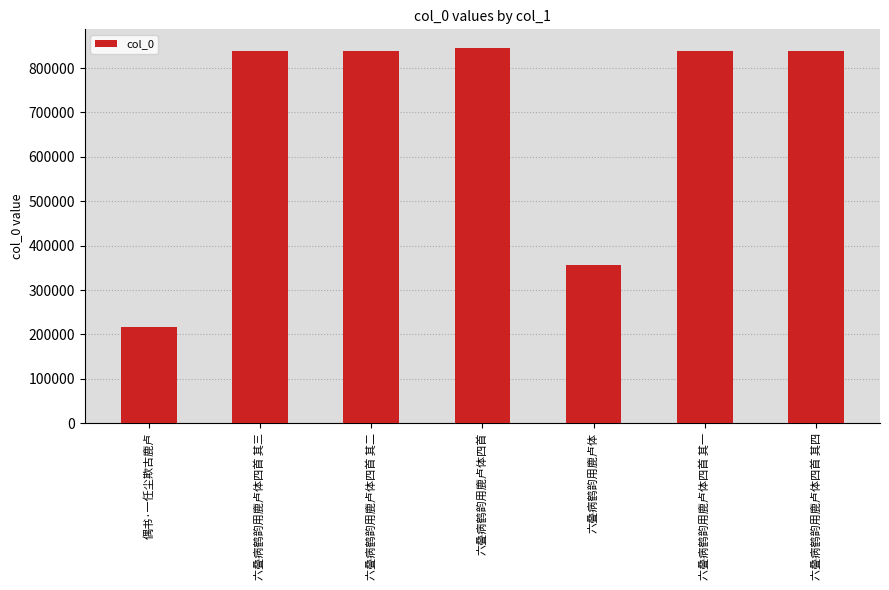

What is the minimum value shown in the chart?

217359